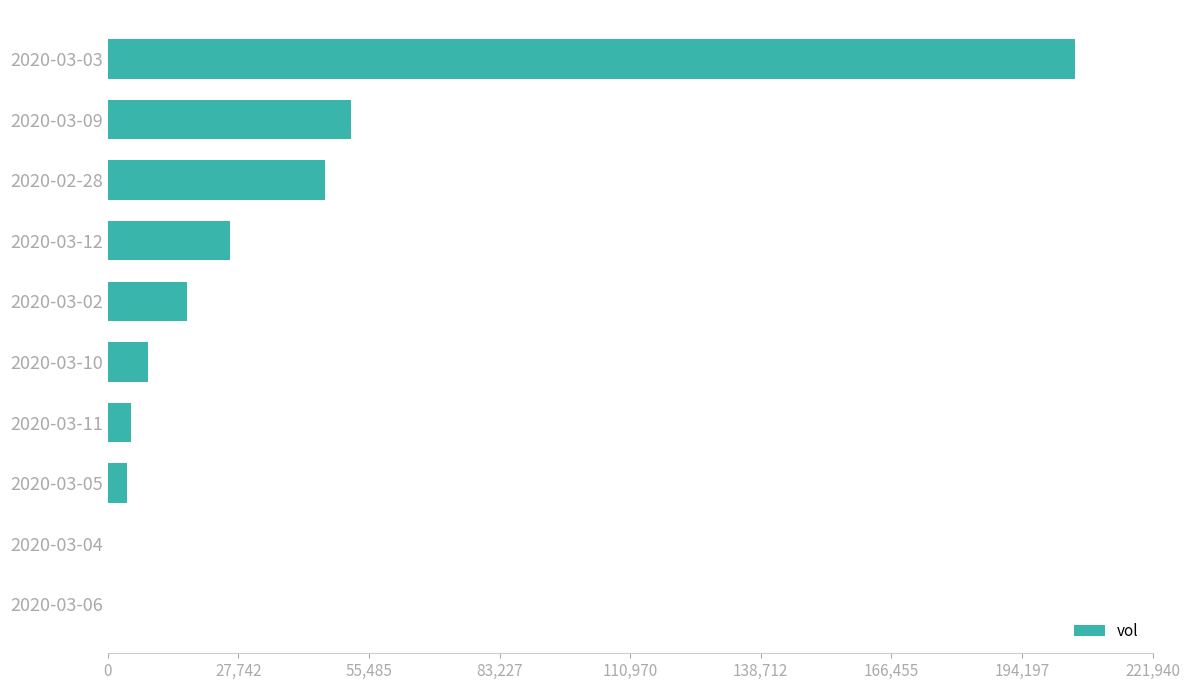

Is it true that the value at 2020-03-09 is 74622?

False